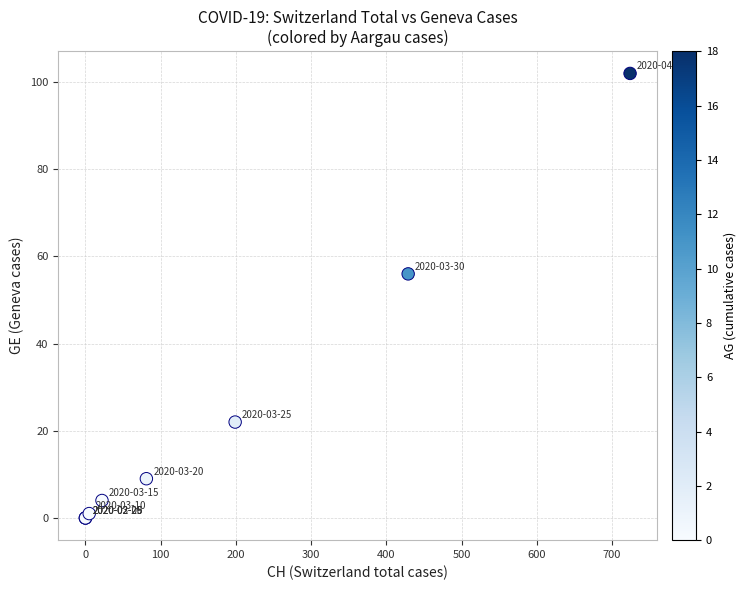

What Y value in the scatter plot is closest to 51?

56